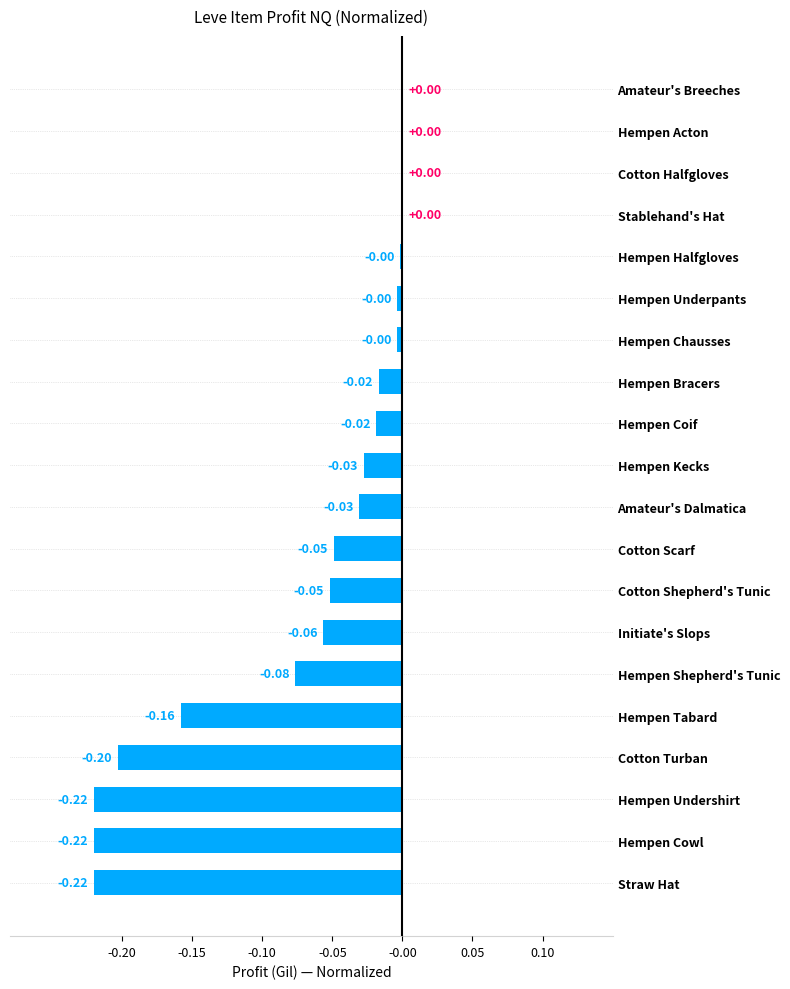

How many categories are shown in the chart?

20